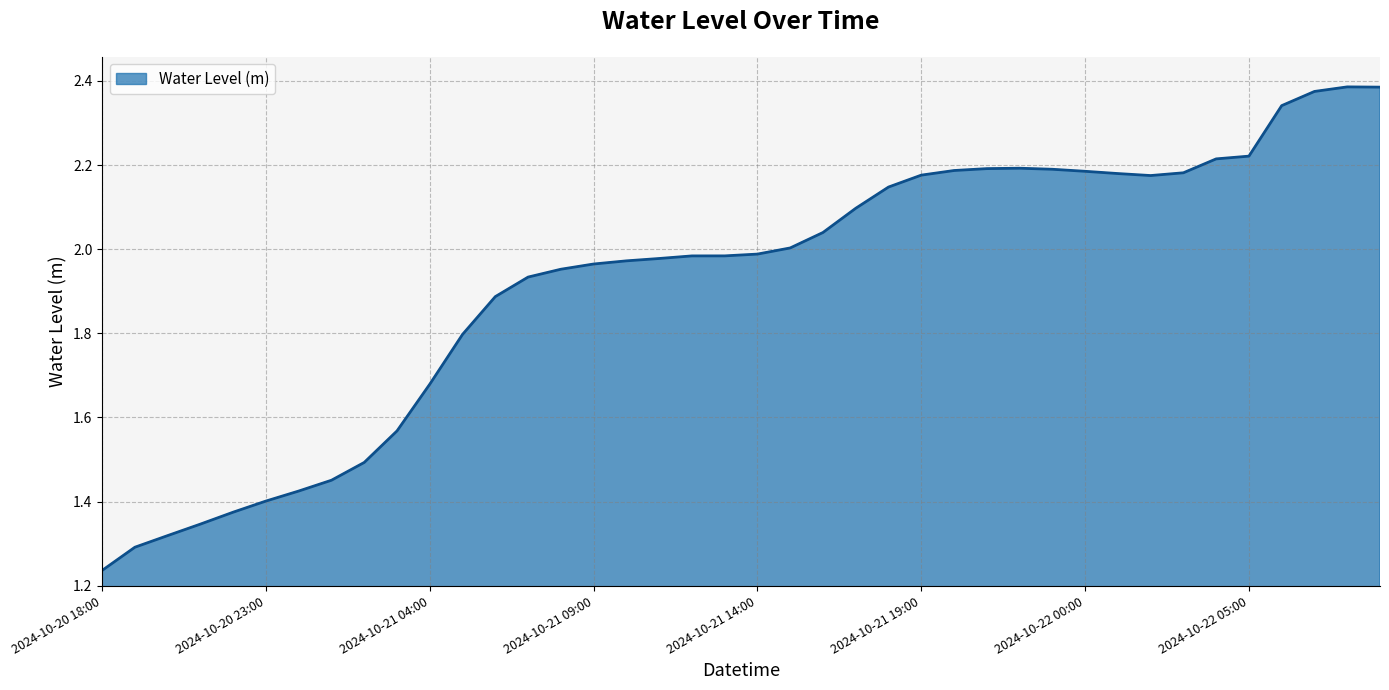

What is the difference between the maximum and minimum values?

1.1